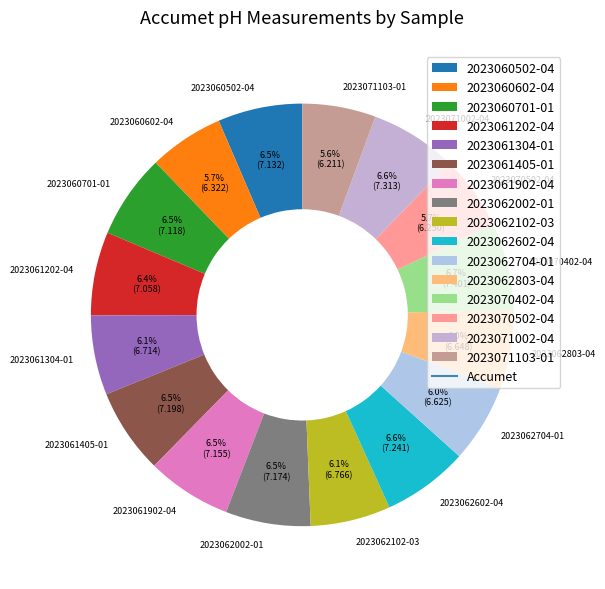

Does 2023060701-01 account for over 50% of the chart?

No